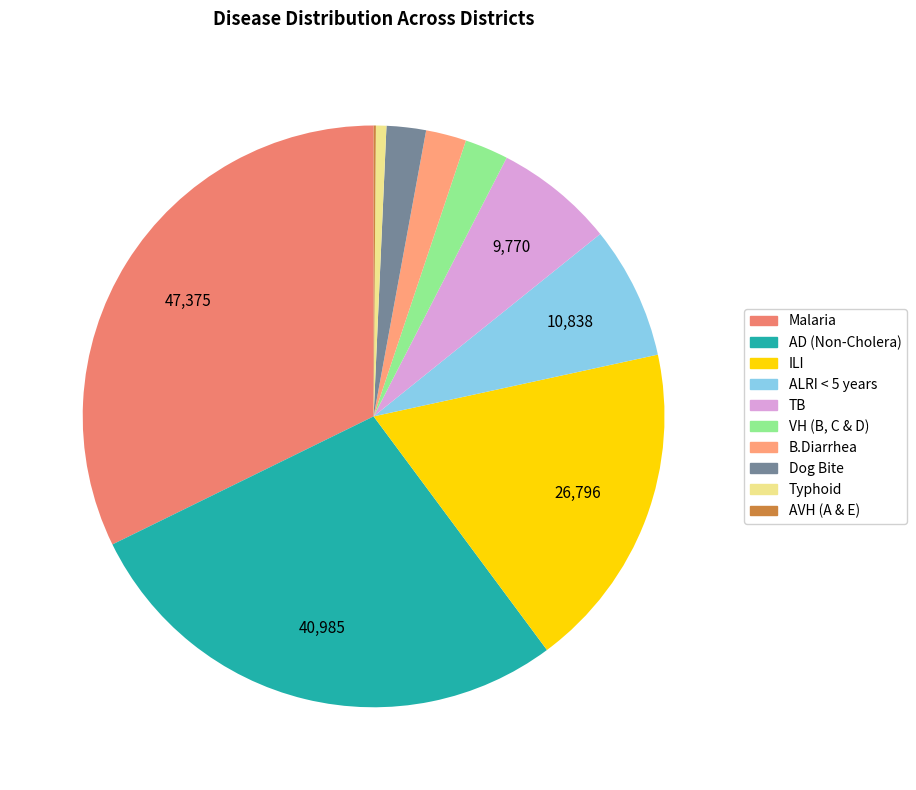

Between Typhoid and ILI, which is larger?

ILI